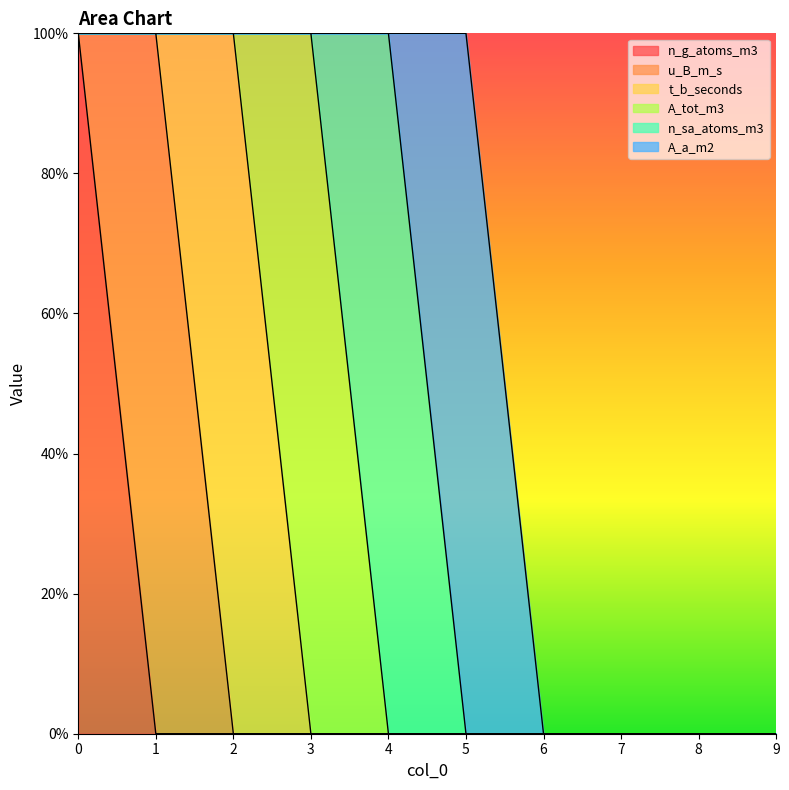

List the labels in order of n_sa_atoms_m3 value, smallest first.

0, 1, 2, 3, 5, 6, 7, 8, 9, 4